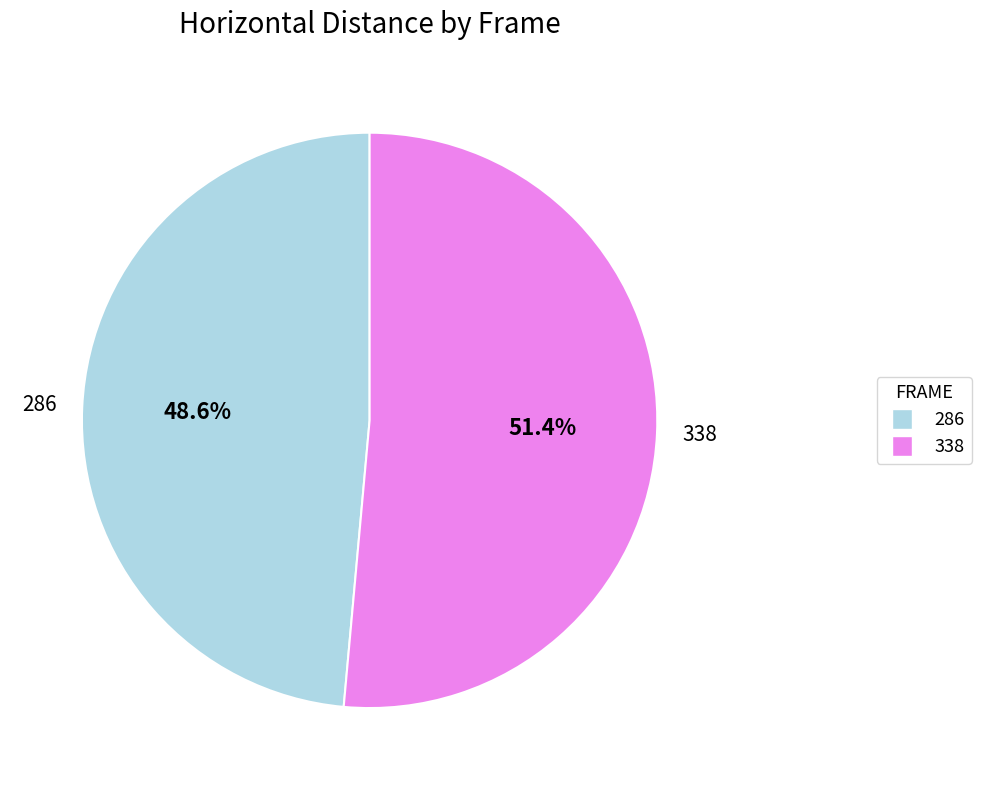

The 286 slice represents 37% of the pie. True or false?

False